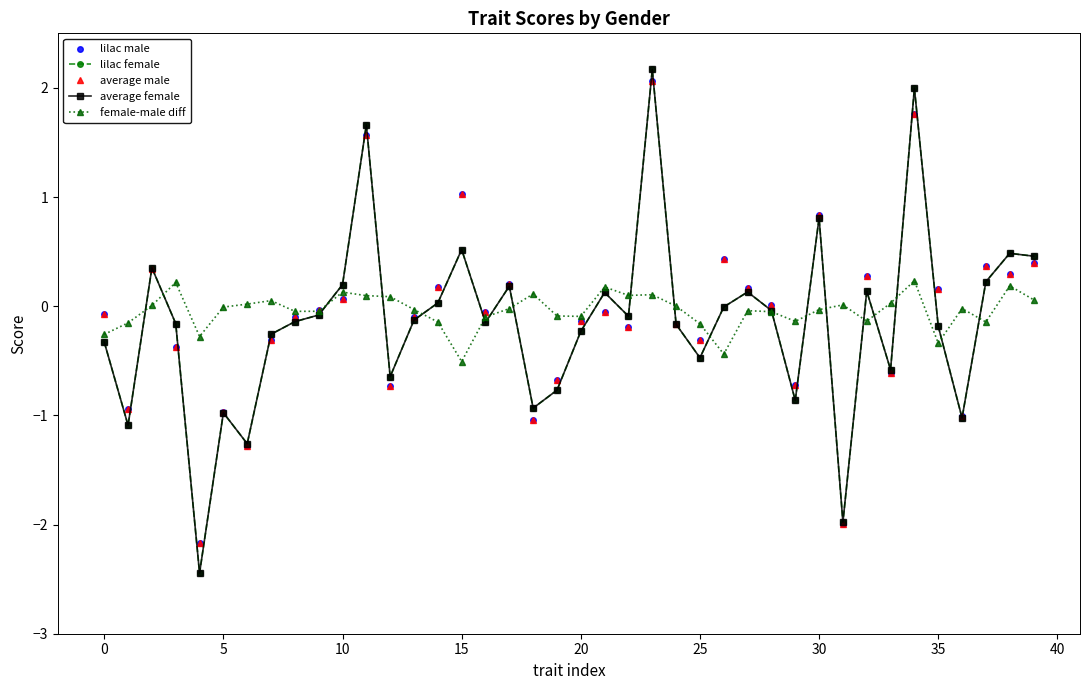

What is the greatest value displayed?

2.2